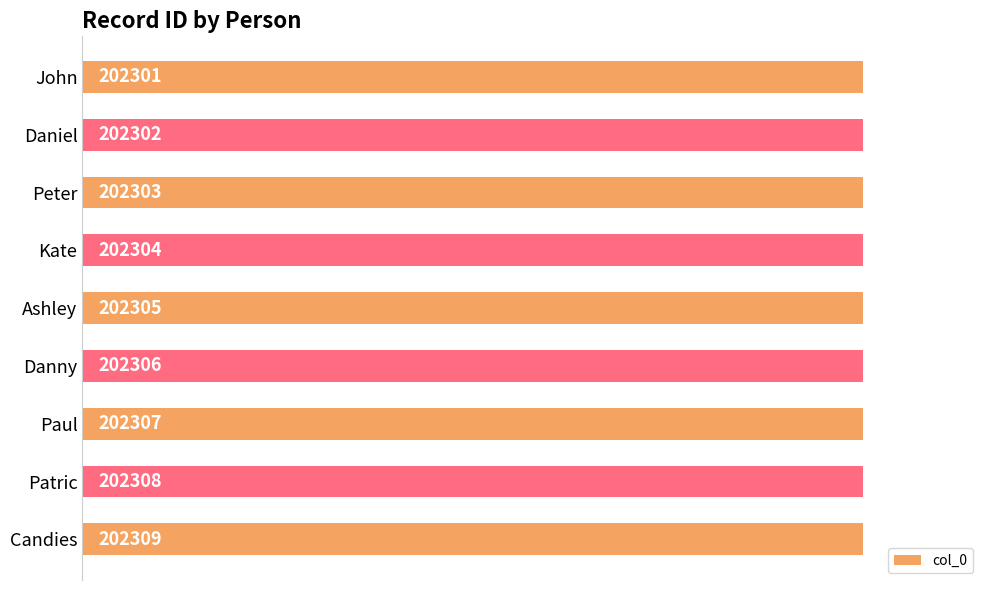

How many data points are less than 202305?

4